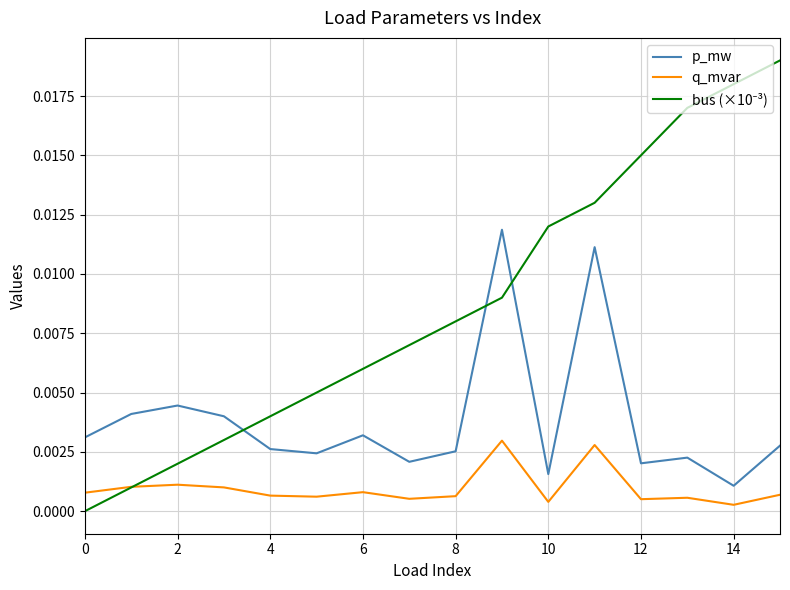

True or false: q_mvar and p_mw intersect in this chart.

False